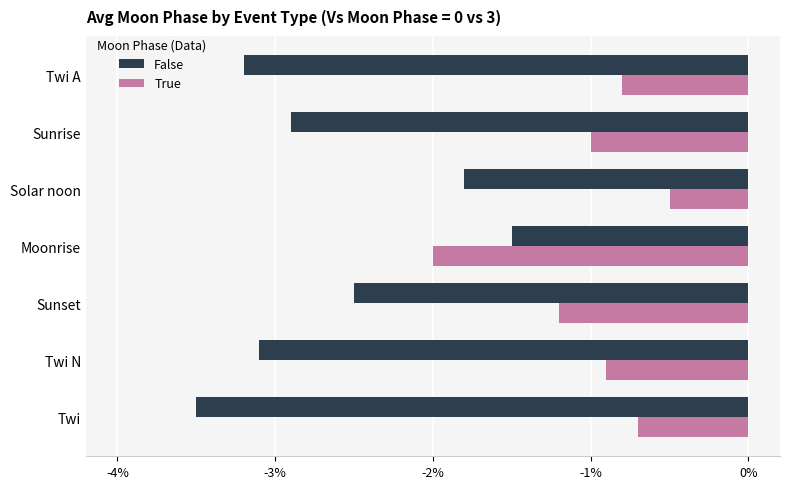

Which series has the largest total across all categories?

True